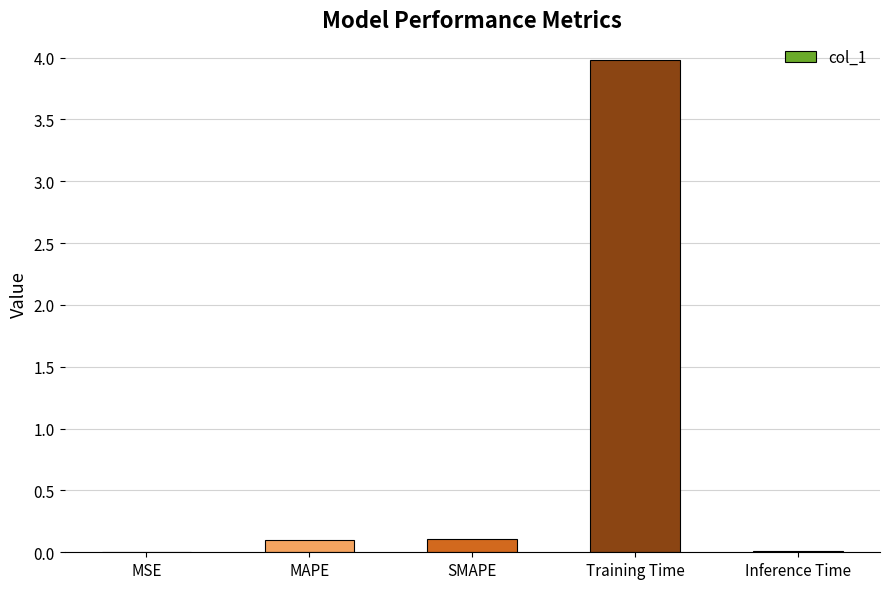

The chart shows a value of 0.0 at MSE. True or false?

True